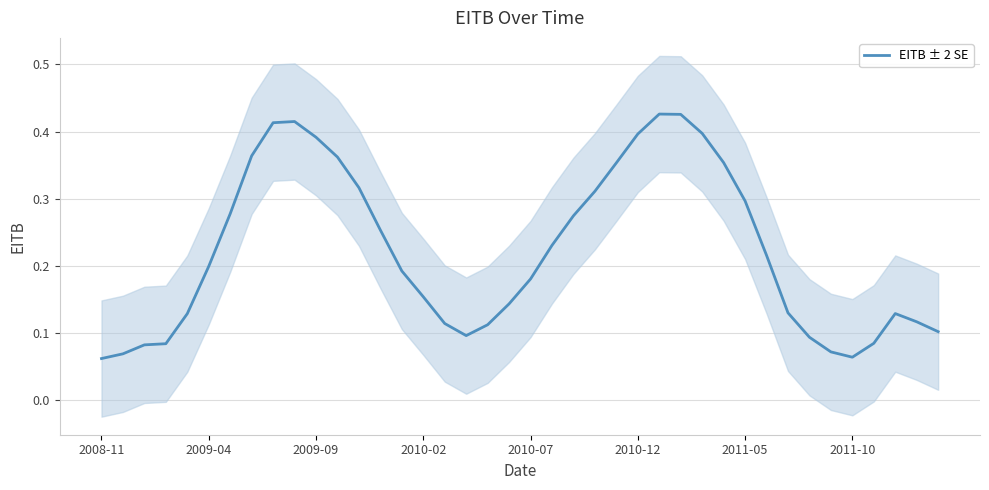

How many interior local valleys (lower than both neighbors) does the data have?

2